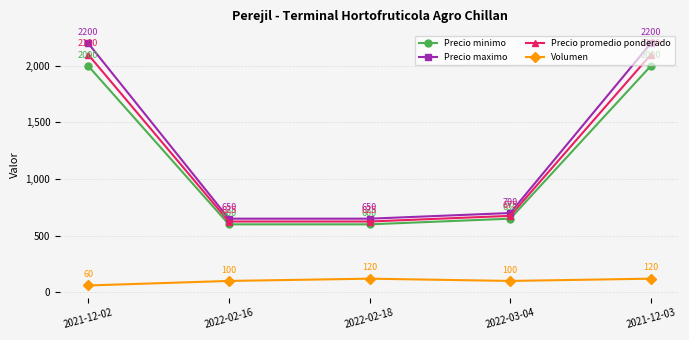

Reading left to right, list all the values displayed in this chart.

Precio minimo: 2000	600	600	650	2000
Precio maximo: 2200	650	650	700	2200
Precio promedio ponderado: 2100	625	625	675	2100
Volumen: 60	100	120	100	120